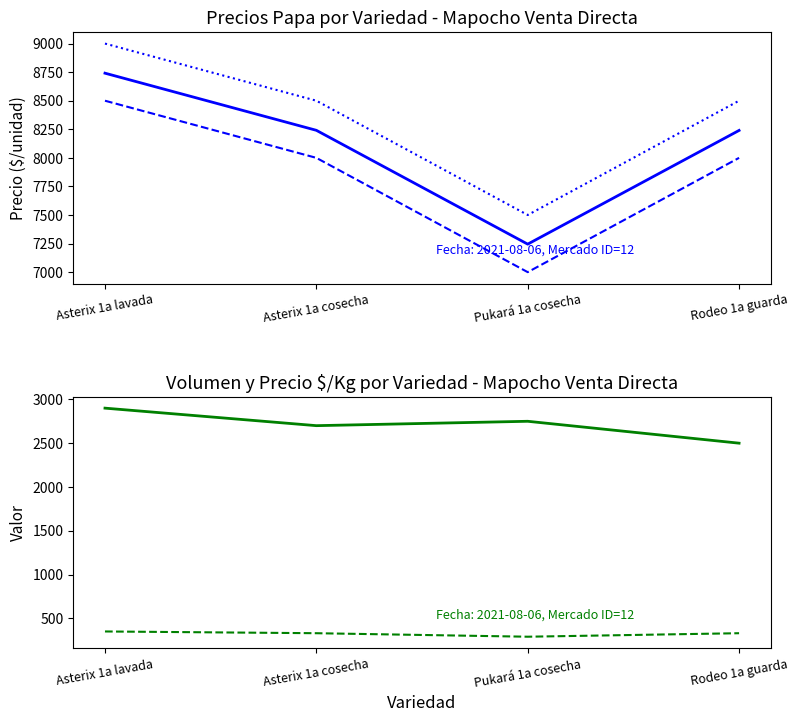

At which label is Precio mínimo closest to 7750?

Asterix 1a cosecha